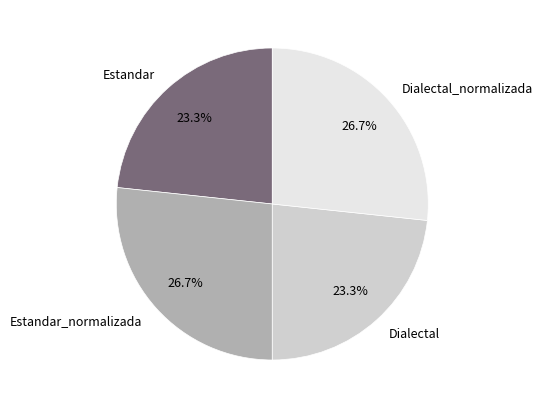

To the nearest percent, what is the combined percentage of Estandar_normalizada and Estandar?

50%